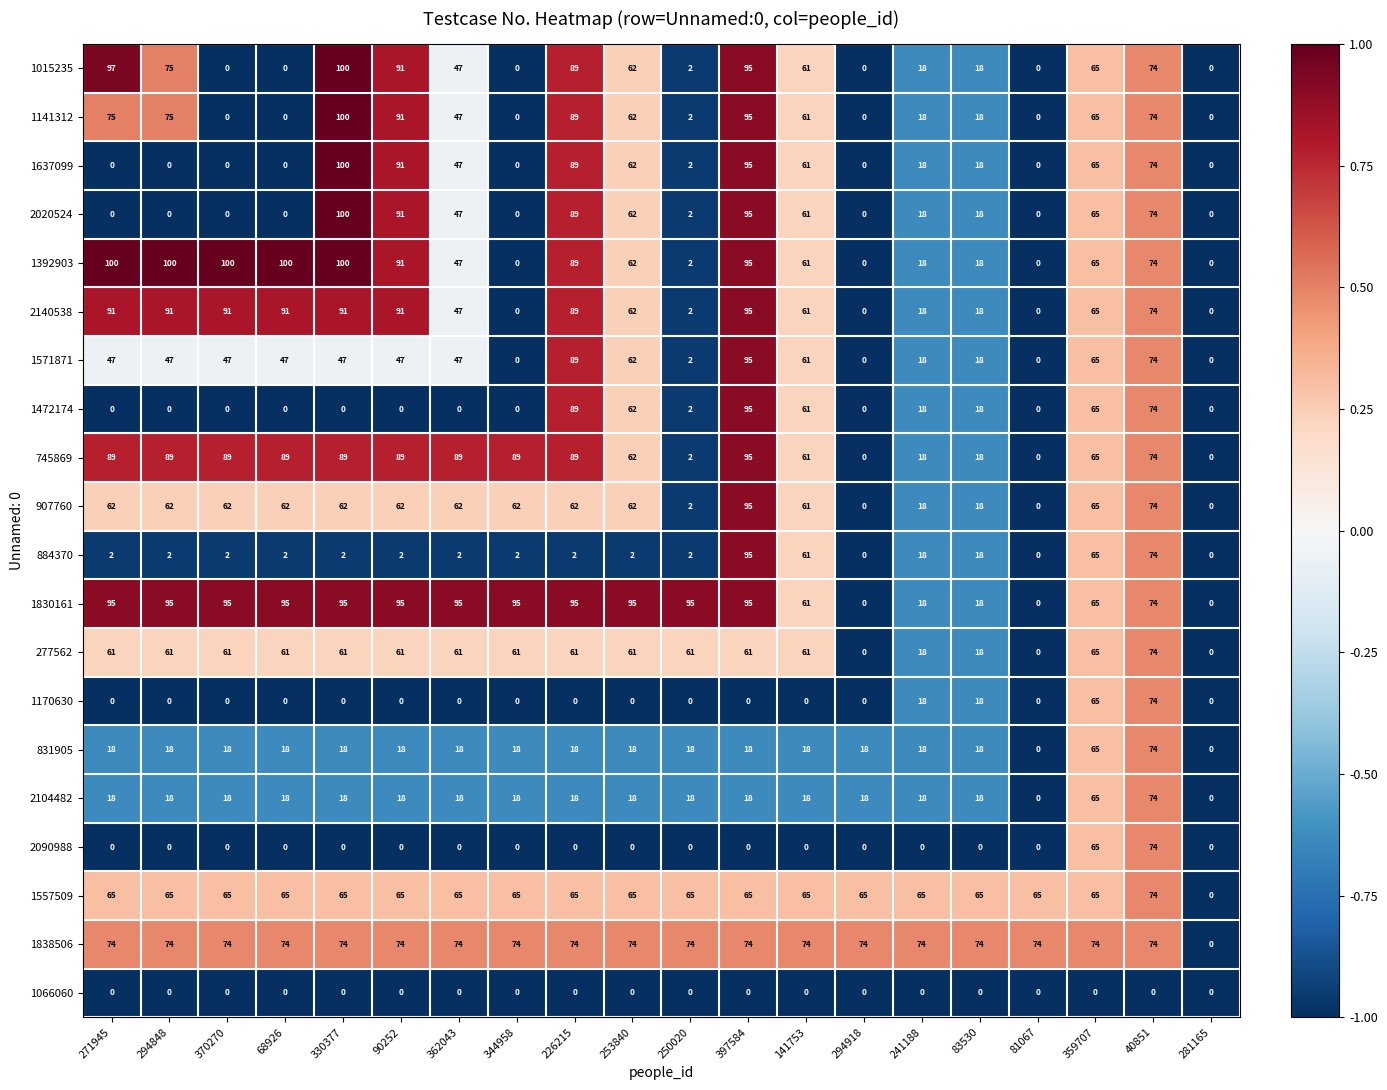

What is the greatest value displayed?

100